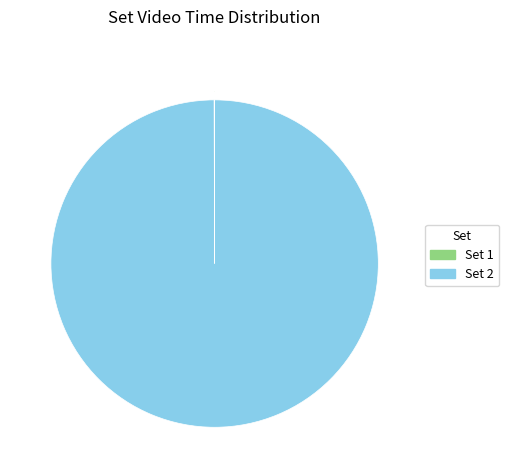

Does Set 2 represent more than half of the total?

Yes